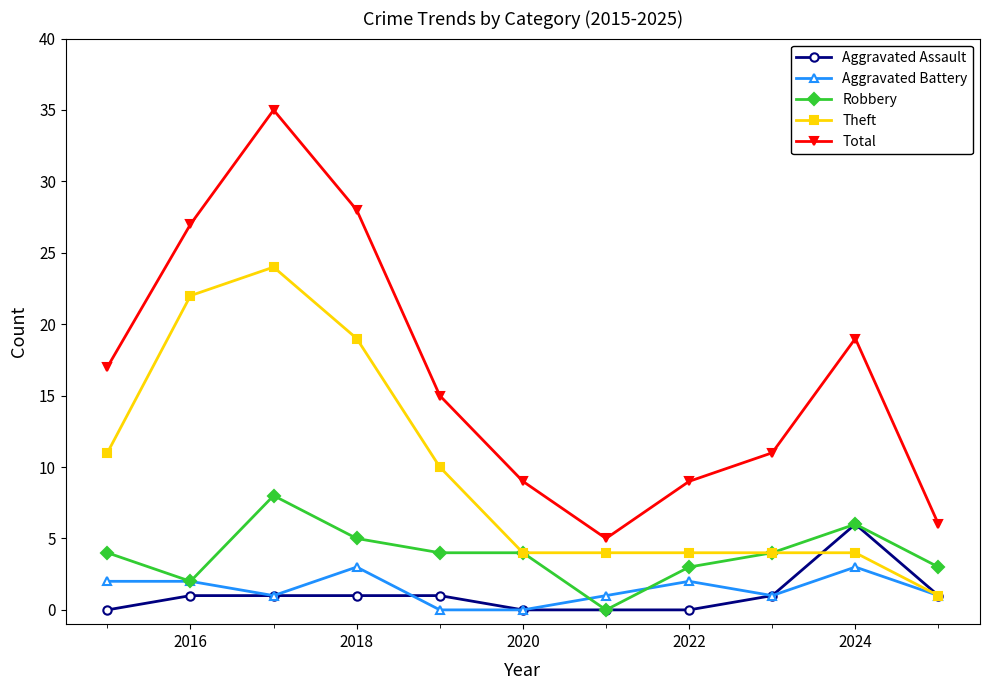

What is the value of the Theft point at the 7th from the left?

4